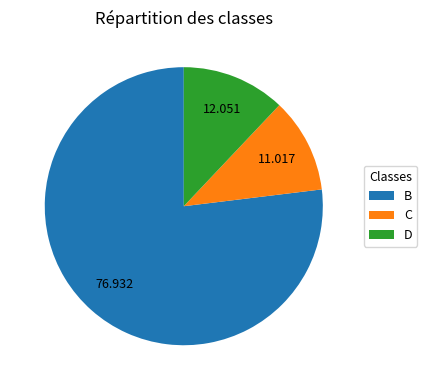

Rank the categories by value from lowest to highest.

C, D, B